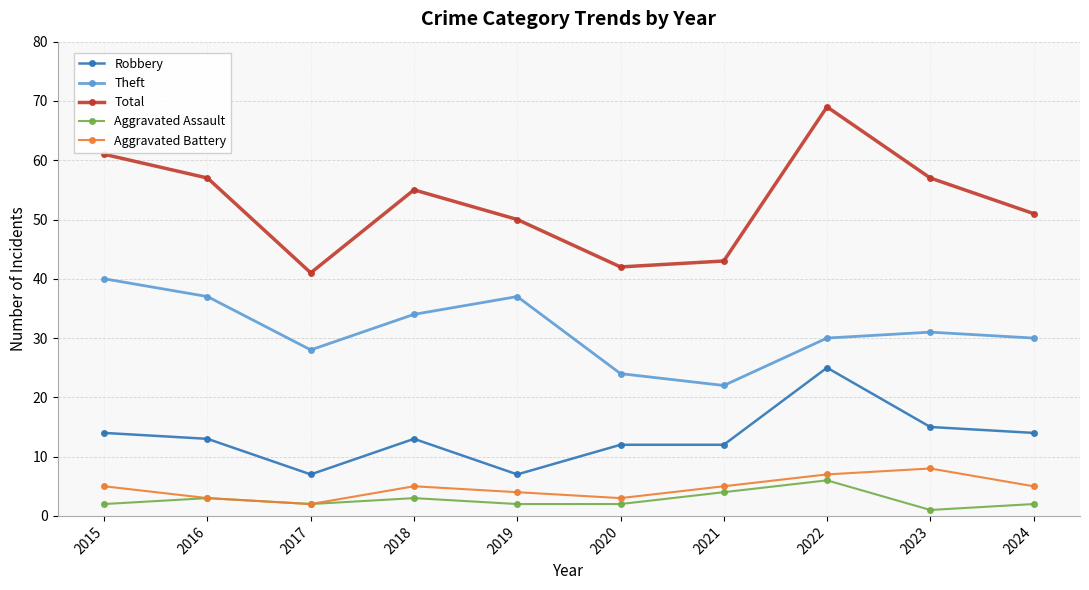

Reading left to right, list all the values displayed in this chart.

Robbery: 2015=14	2016=13	2017=7	2018=13	2019=7	2020=12	2021=12	2022=25	2023=15	2024=14
Theft: 2015=40	2016=37	2017=28	2018=34	2019=37	2020=24	2021=22	2022=30	2023=31	2024=30
Total: 2015=61	2016=57	2017=41	2018=55	2019=50	2020=42	2021=43	2022=69	2023=57	2024=51
Aggravated Assault: 2015=2	2016=3	2017=2	2018=3	2019=2	2020=2	2021=4	2022=6	2023=1	2024=2
Aggravated Battery: 2015=5	2016=3	2017=2	2018=5	2019=4	2020=3	2021=5	2022=7	2023=8	2024=5